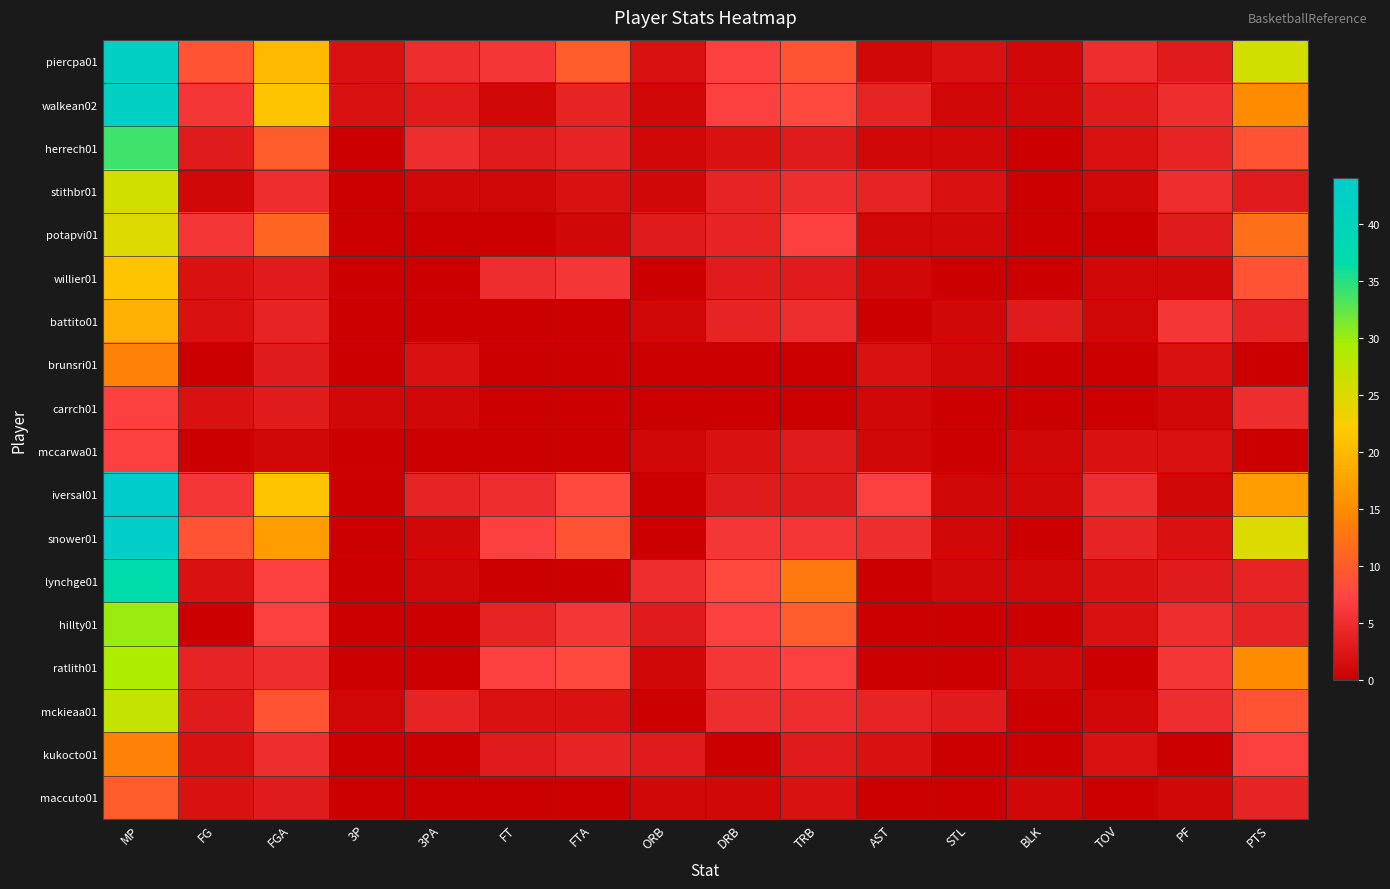

Between AST and BLK, which is larger?

AST